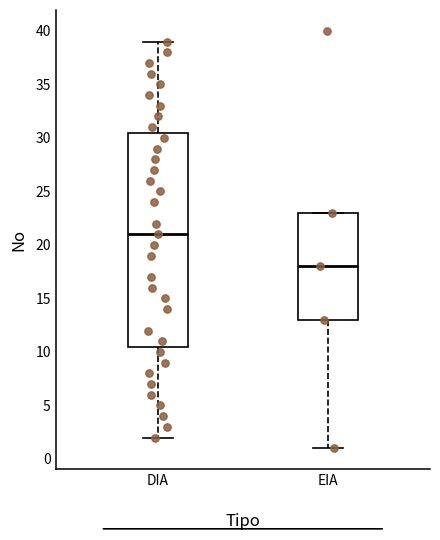

Which box has the highest median line?

DIA